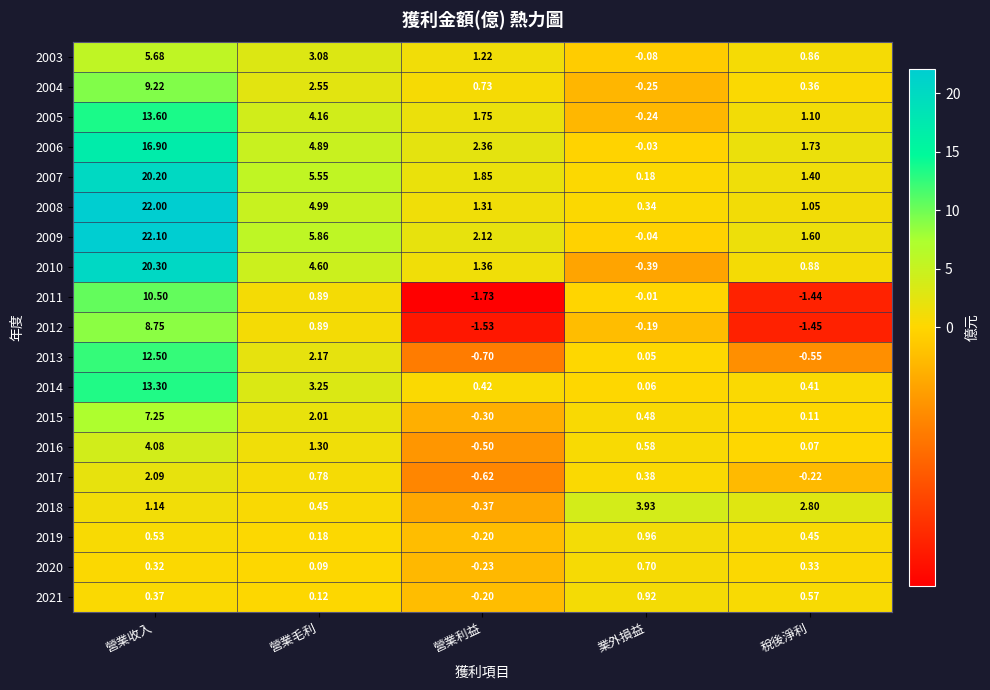

Which category has the highest value in the 2016 series?

營業收入